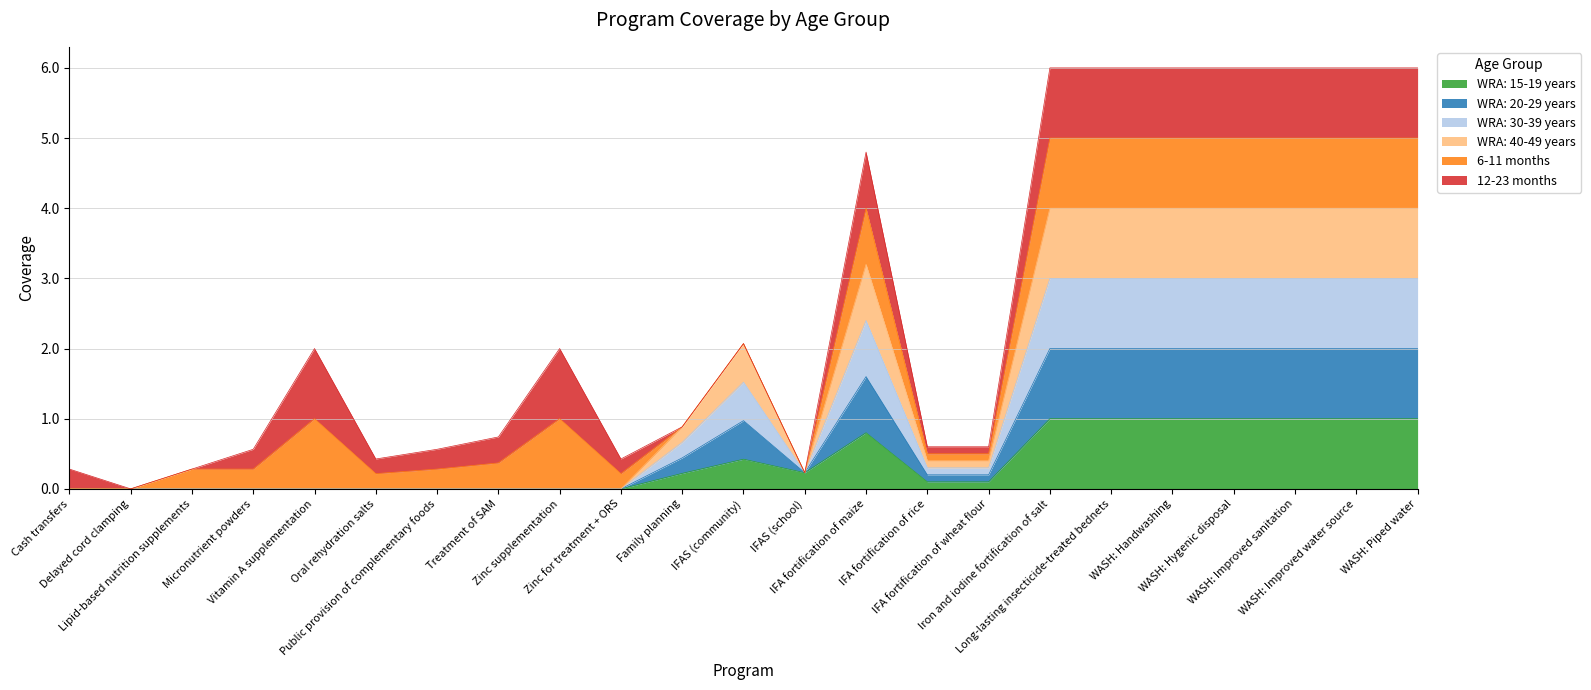

Which label corresponds to the smallest value in the chart?

Cash transfers